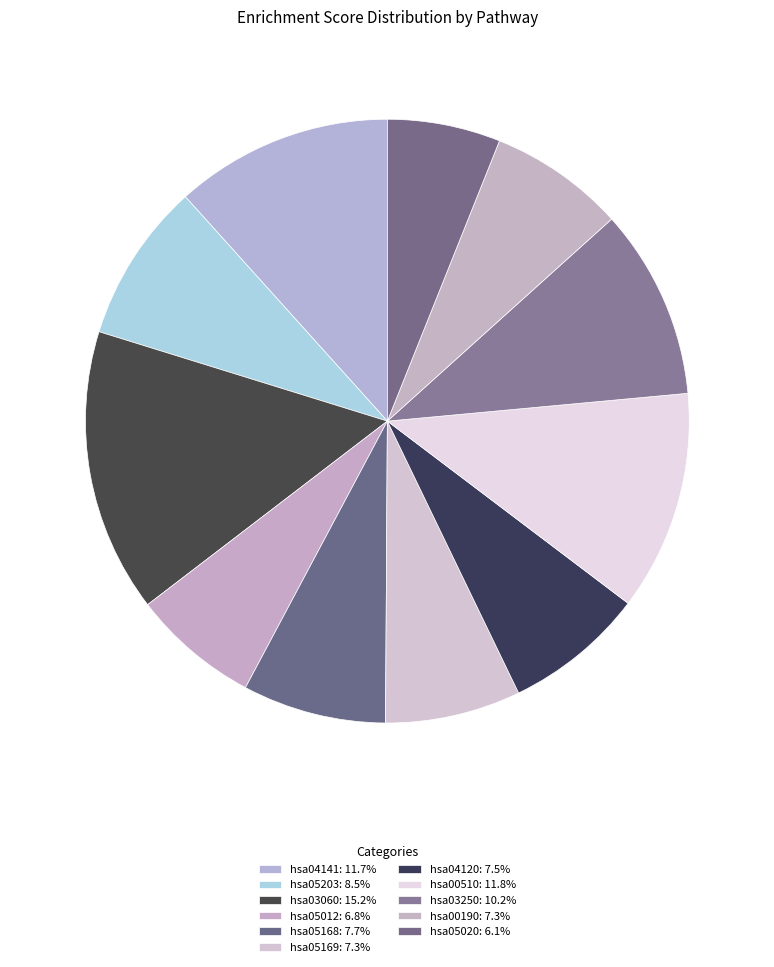

What percentage is the hsa05012 slice, to the nearest percent?

7%